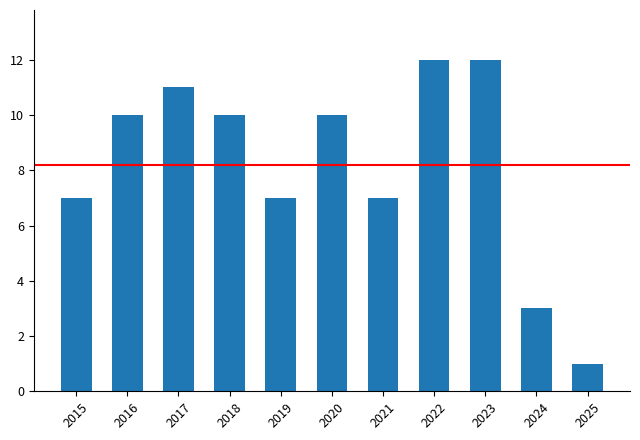

How many bars are there in total?

11